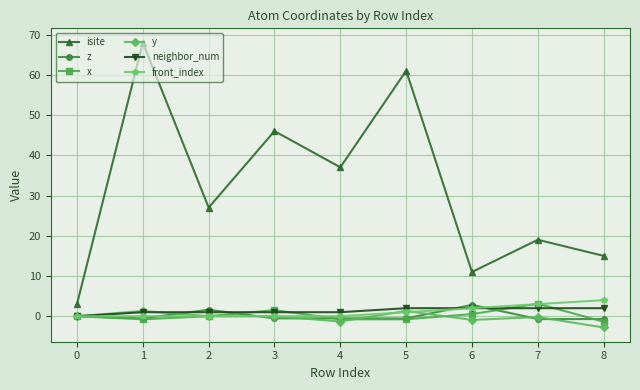

What is the sum of all z values?

0.9